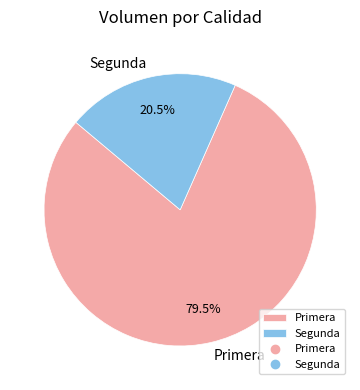

What percentage is NOT represented by Segunda?

79.5%